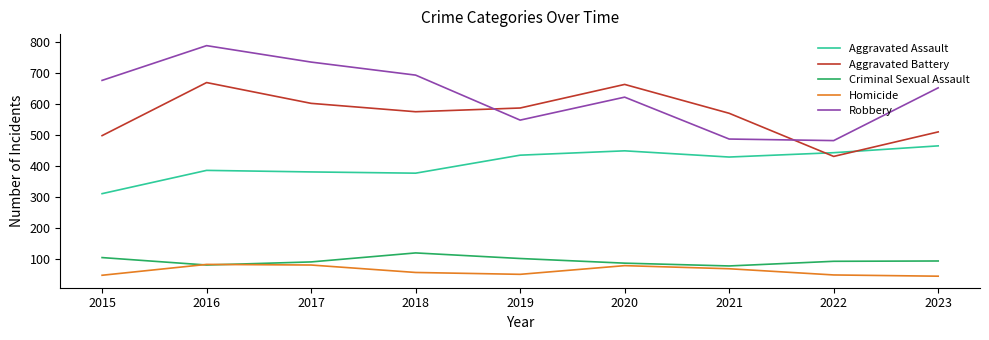

Where does the Robbery series first go above 651?

2015